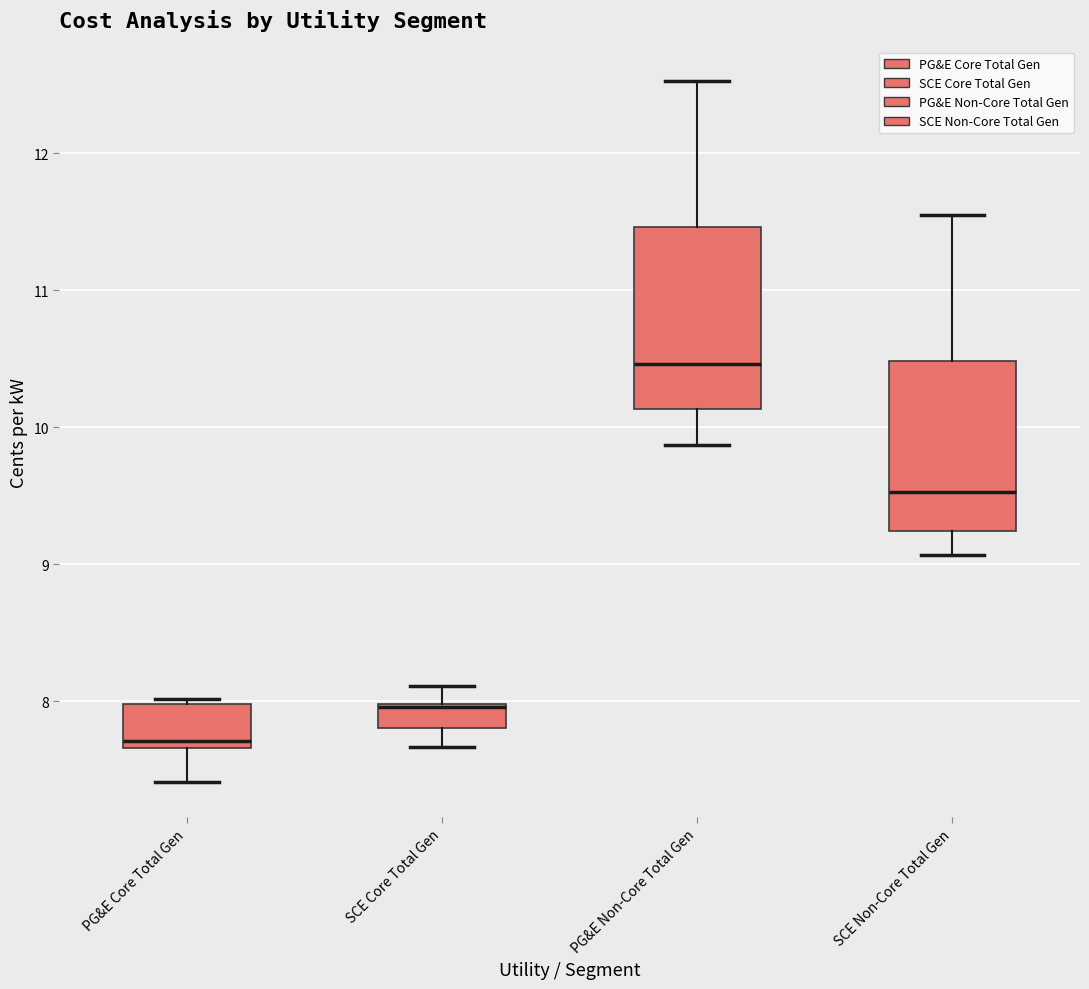

Reading left to right, transcribe this box plot: for each box, give where its median line is, the range the box spans, and where its two whiskers end, as read against the y-axis. The values are not printed on the chart, so give them approximately, as read against the axis.

PG&E Core Total Gen: median 7.7 (just above the box's lower edge), box 7.7 to 8.0, whiskers 7.4 to 8.0 (just above the box's upper edge)
SCE Core Total Gen: median 8.0, box 7.8 to 8.0, whiskers 7.7 to 8.1
PG&E Non-Core Total Gen: median 10.5, box 10.1 to 11.5, whiskers 9.9 to 12.5
SCE Non-Core Total Gen: median 9.5, box 9.2 to 10.5, whiskers 9.1 to 11.5